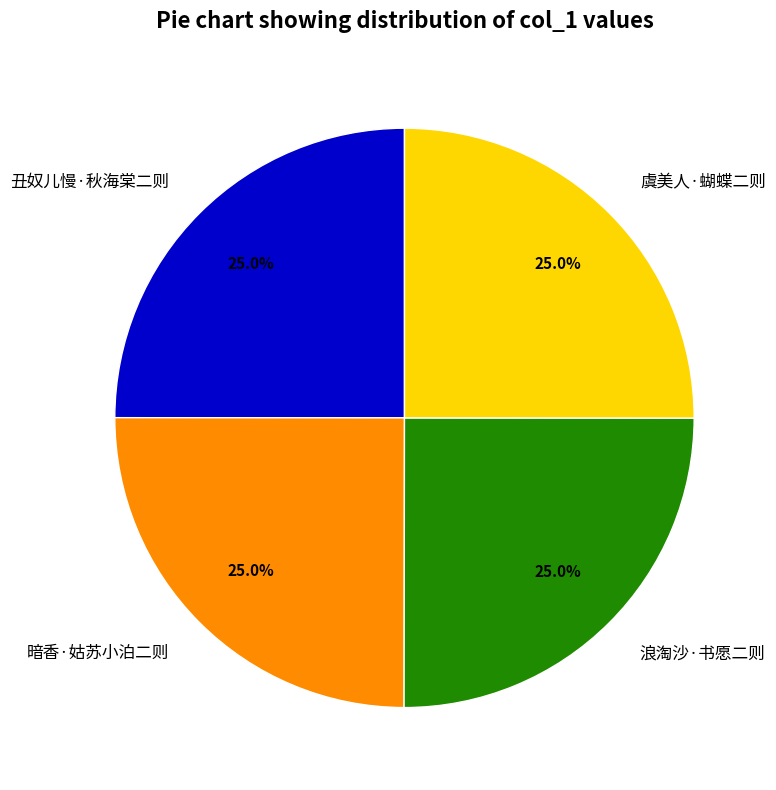

What percentage is NOT represented by 浪淘沙·书愿二则?

75.0%